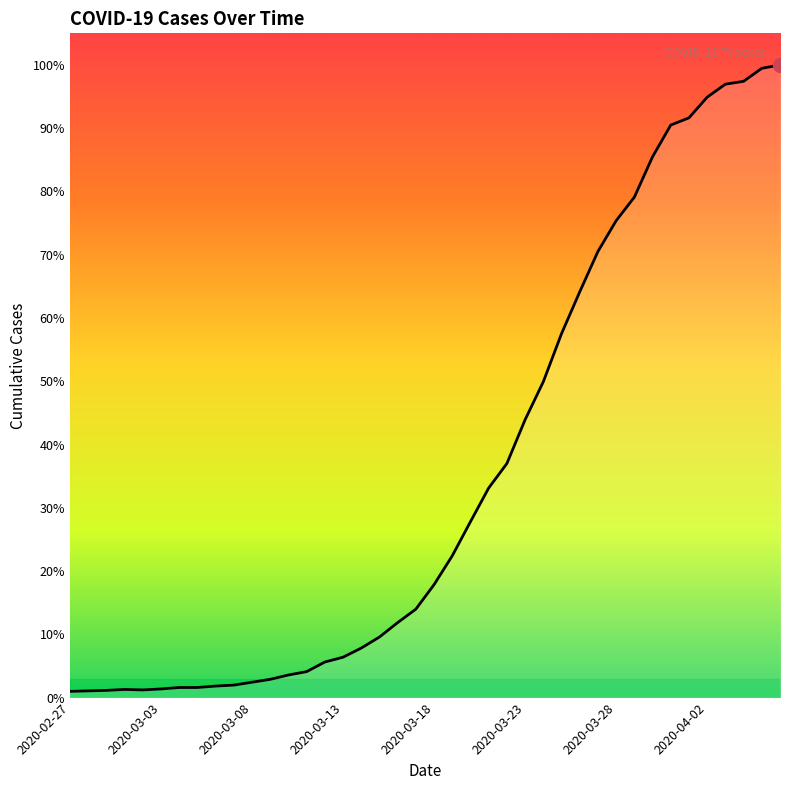

What is the label of the 20th point from the right?

2020-03-18